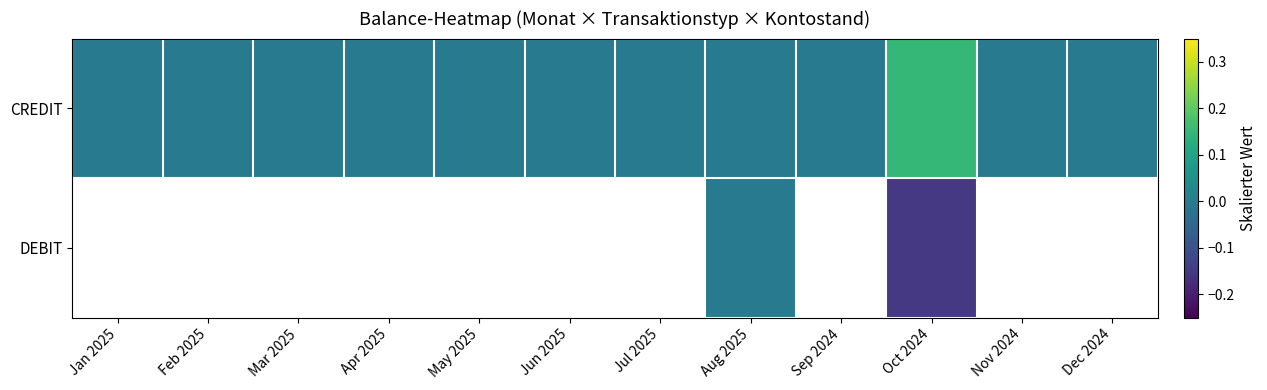

Count the CREDIT values in the range 0 to 1.

12